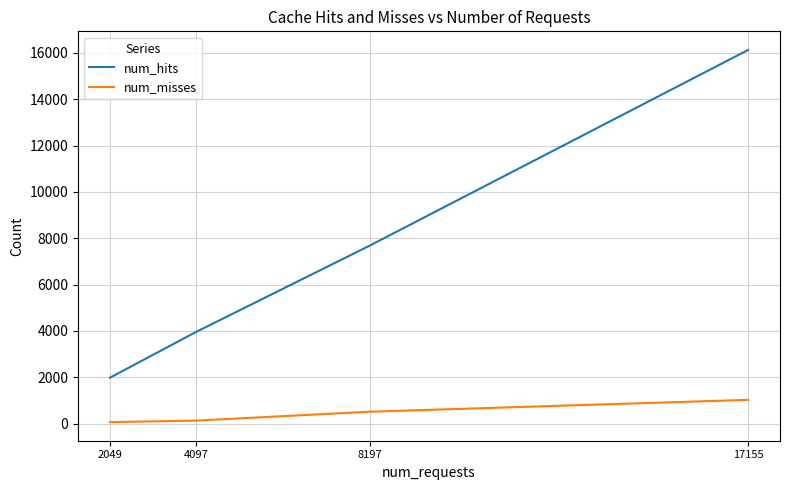

Rank the series by their maximum value, from lowest to highest.

num_misses, num_hits